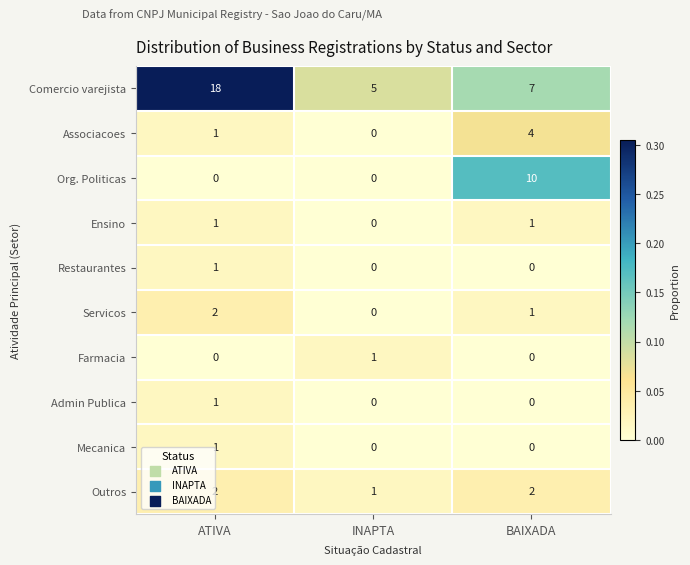

Rank the categories by Comercio varejista value from highest to lowest.

ATIVA, BAIXADA, INAPTA